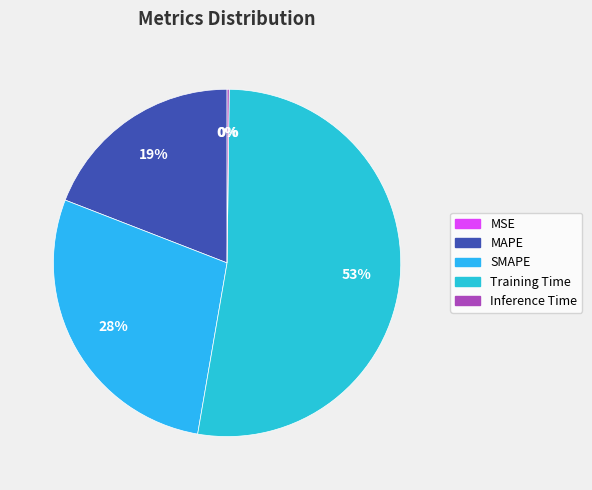

Which slice is the largest?

Training Time